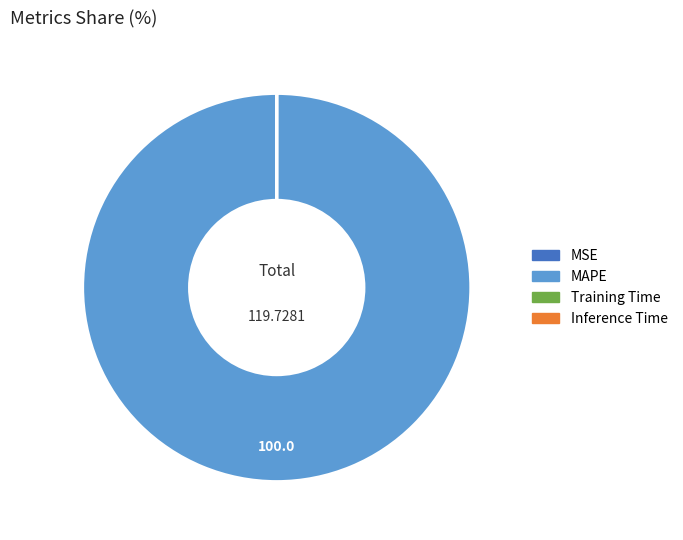

Is there any slice that represents more than half of the pie?

Yes